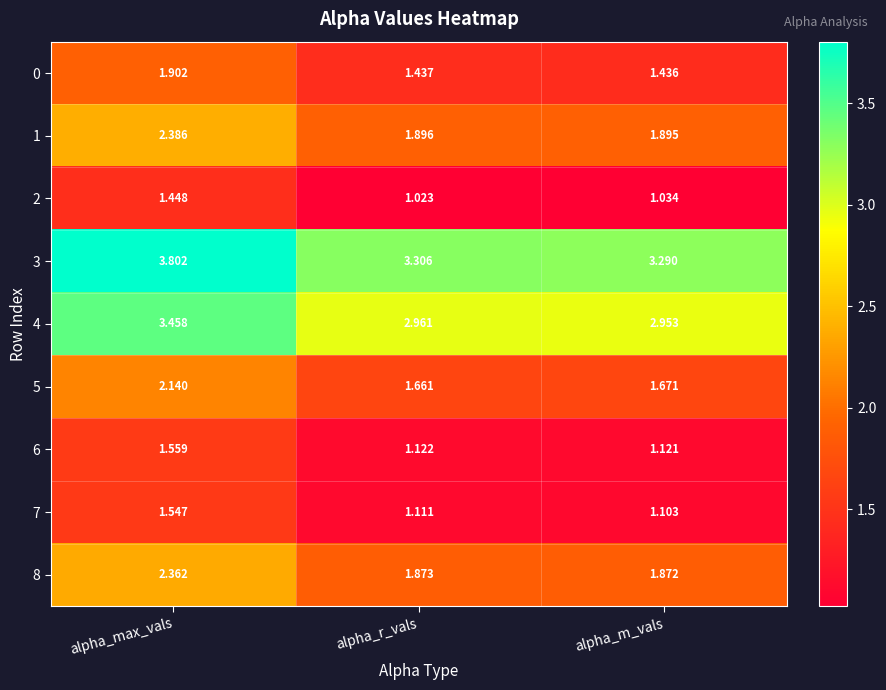

At which label is 8 closest to 2?

alpha_r_vals